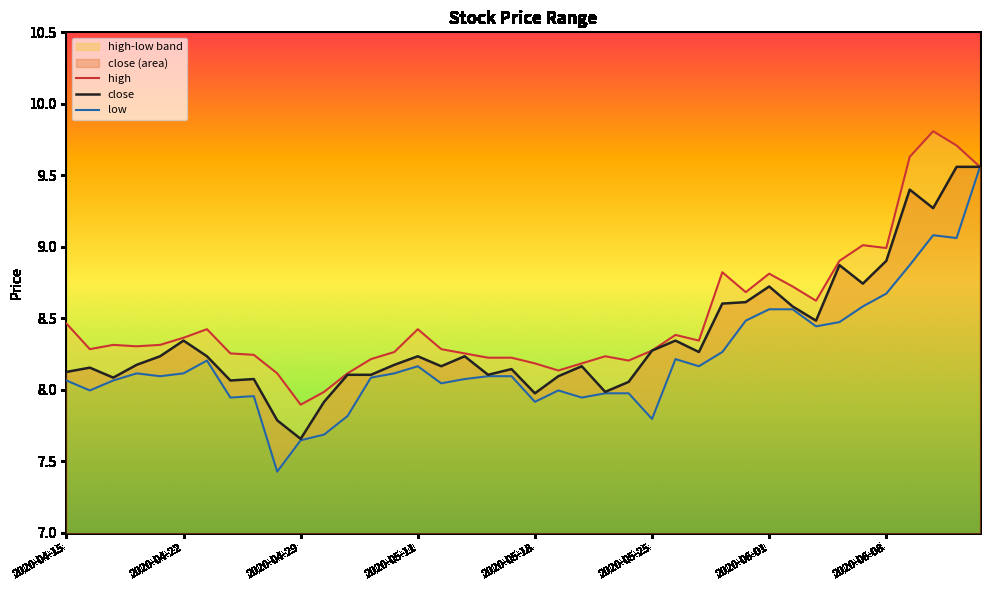

Which series has the largest total across all categories?

high